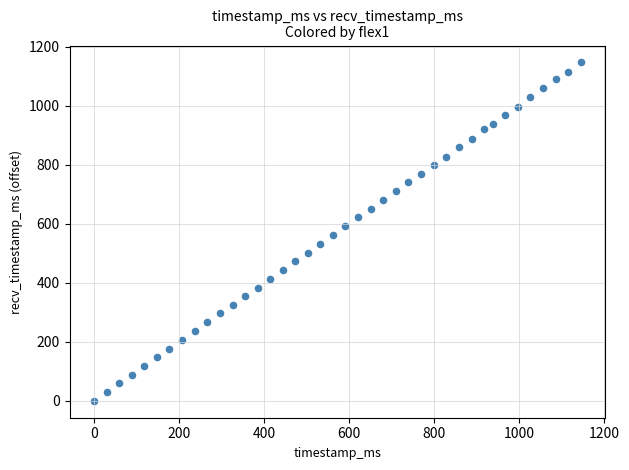

What is the range of Y values (max minus min)?

1147